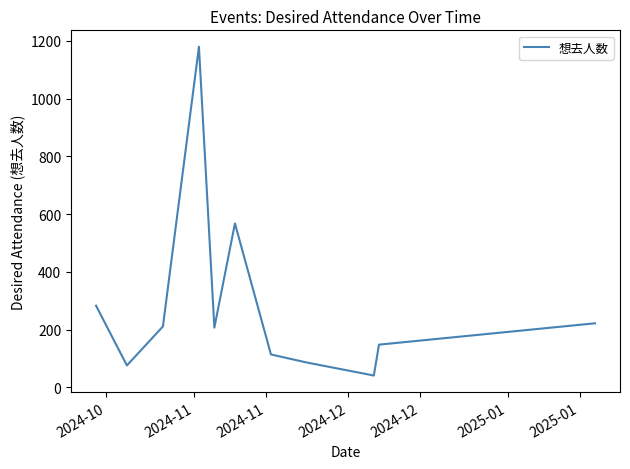

What is the minimum value shown in the chart?

41